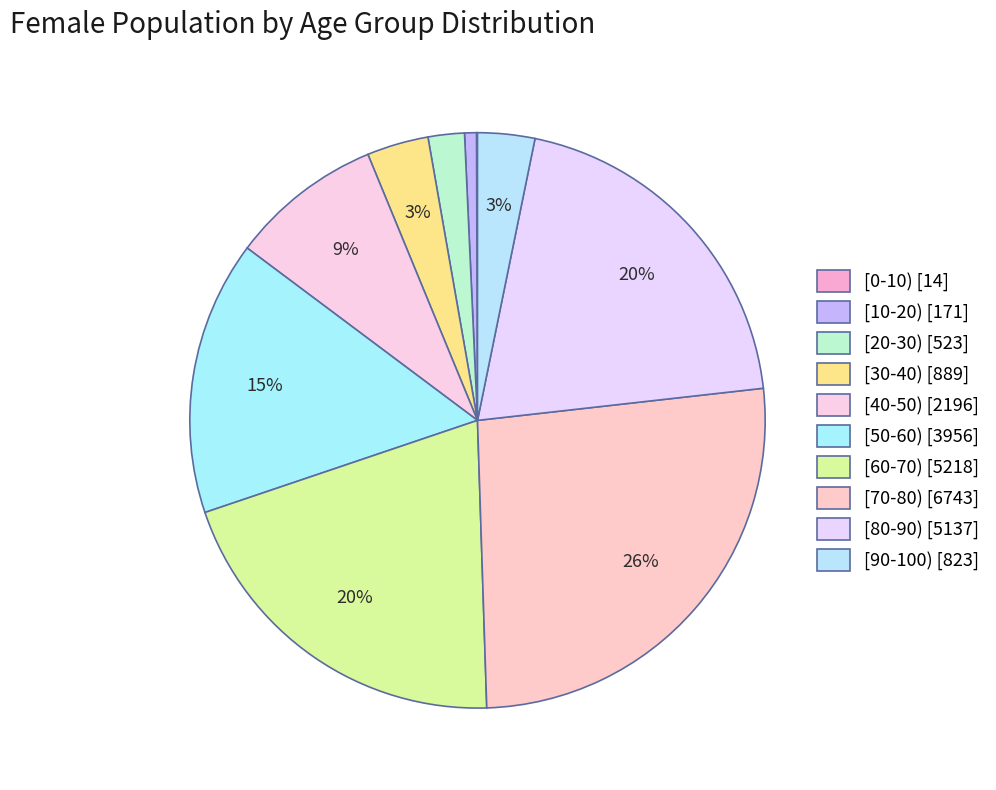

Does [40-50) represent more than half of the total?

No